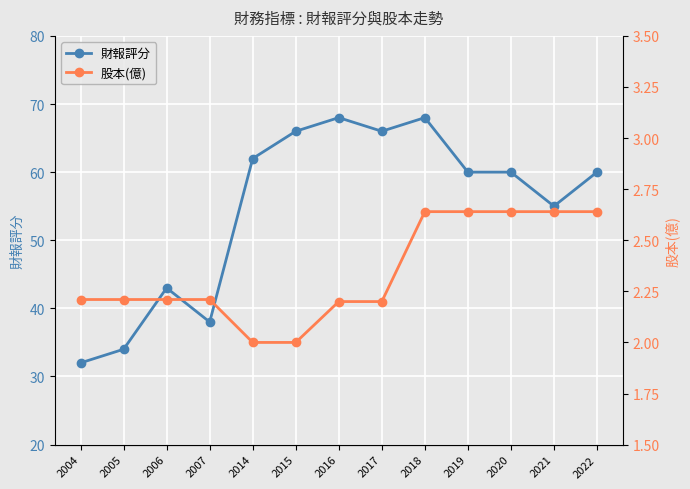

At how many categories does at least one series exceed 7?

13